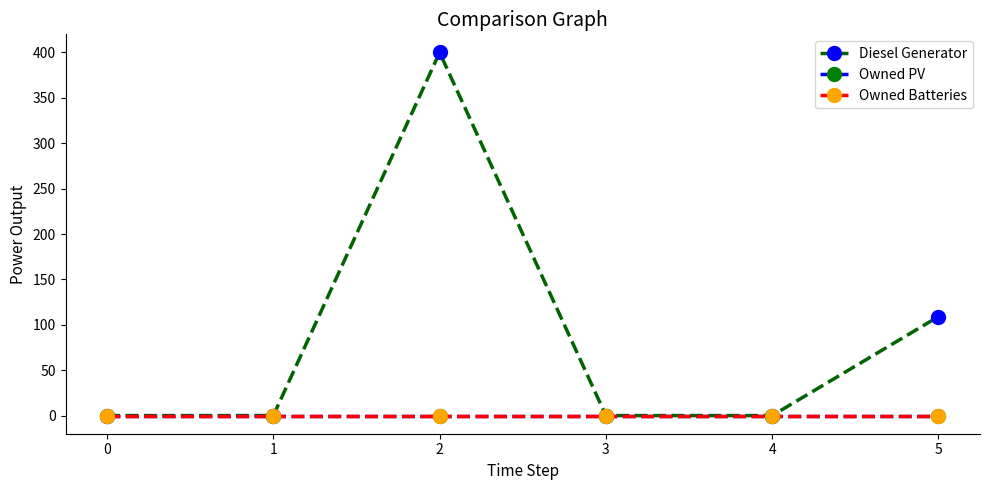

Does the chart have visible grid lines?

No